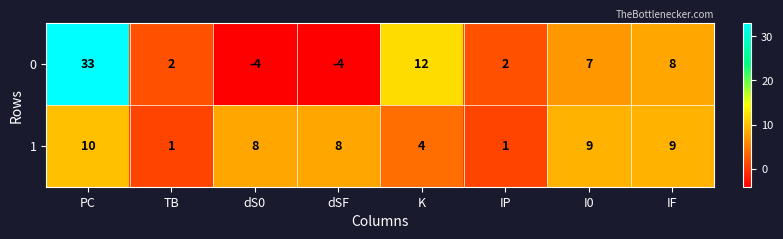

What is the minimum value shown in the chart?

-4